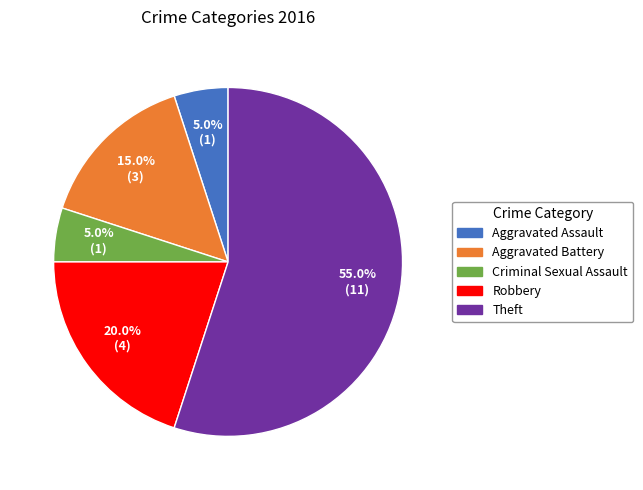

What is the largest slice in the pie chart?

Theft